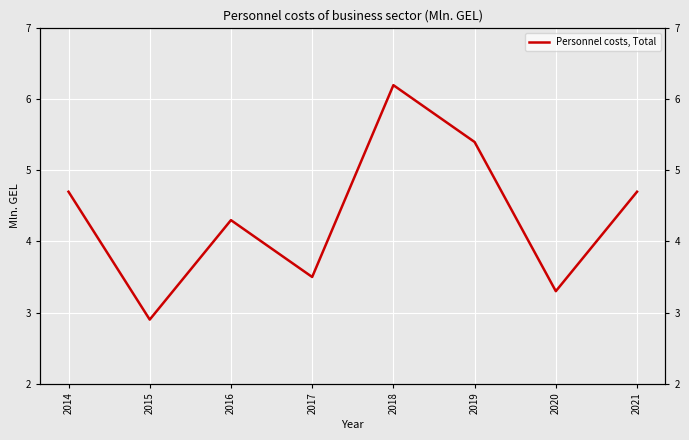

Which label corresponds to the largest value in the chart?

2018